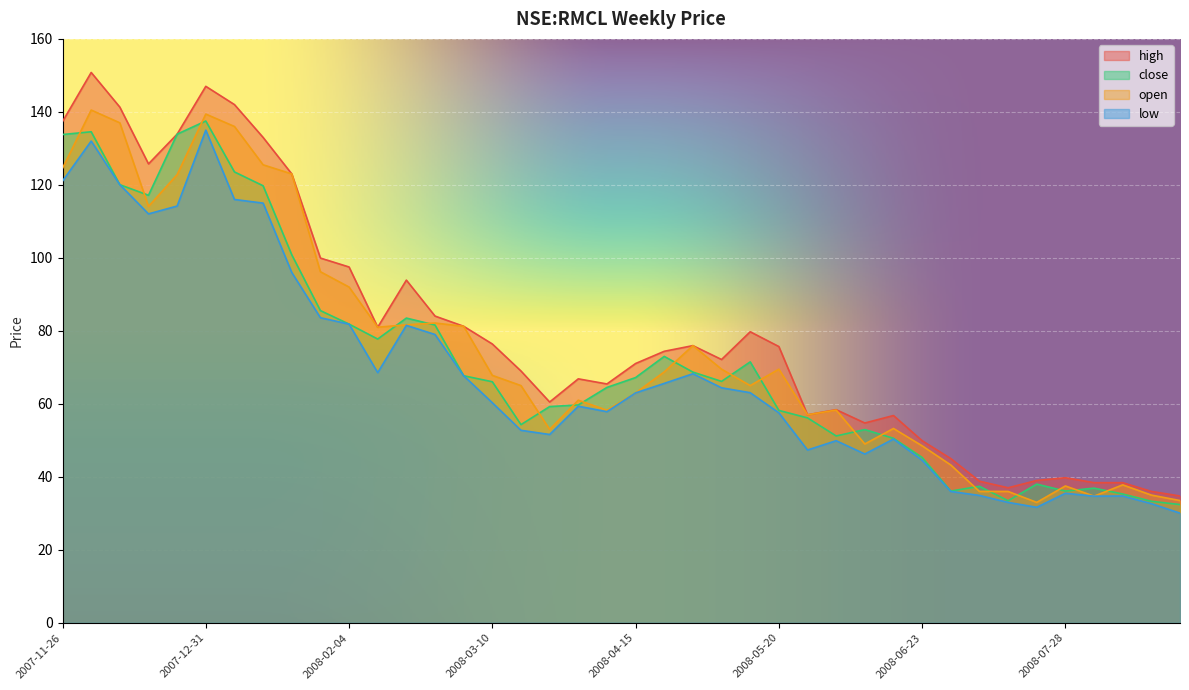

True or false: close and high intersect in this chart.

False